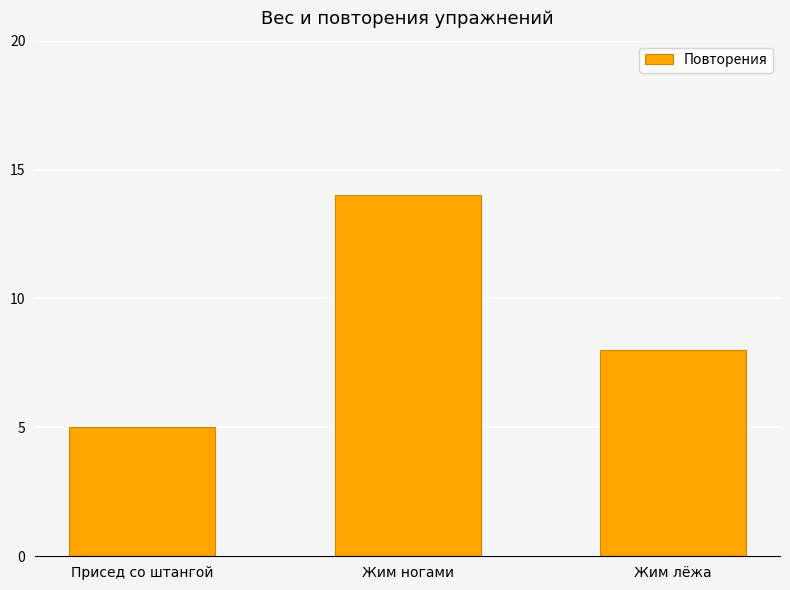

Which has a higher value, Жим лёжа or Жим ногами?

Жим ногами